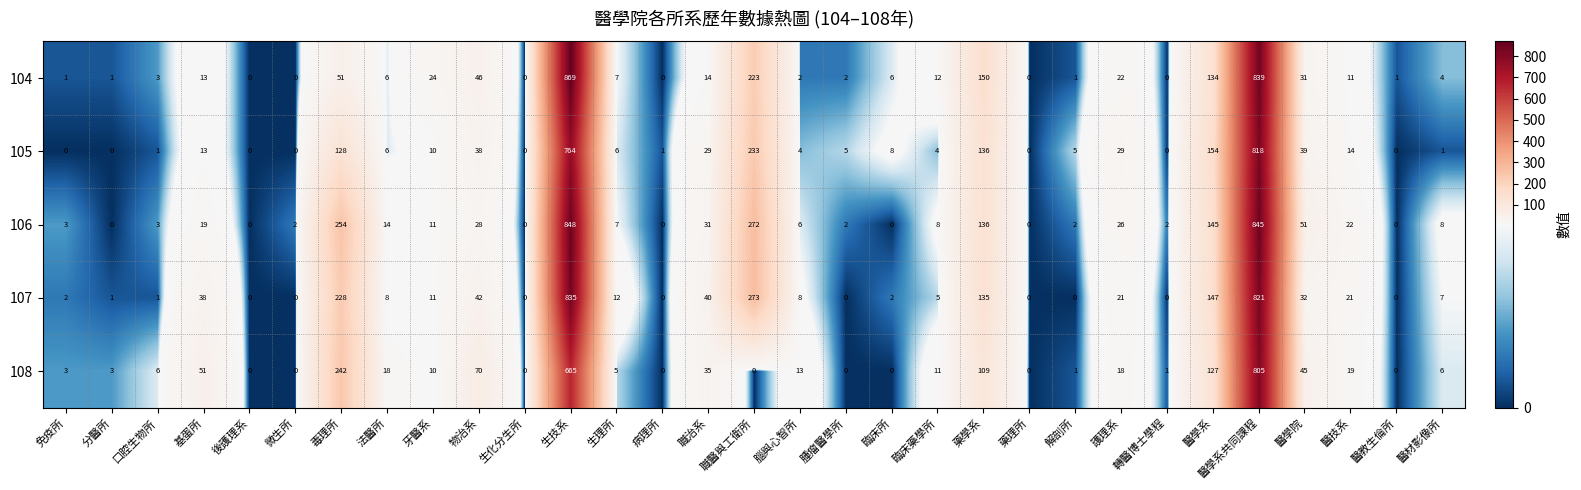

What is the spread (max minus min) of values at 醫學院?

20